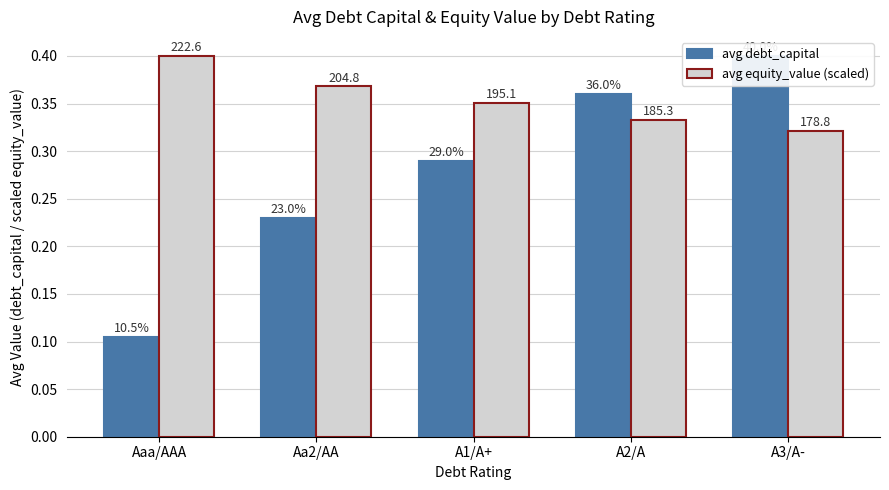

Which series has the largest total across all categories?

avg equity_value (scaled)